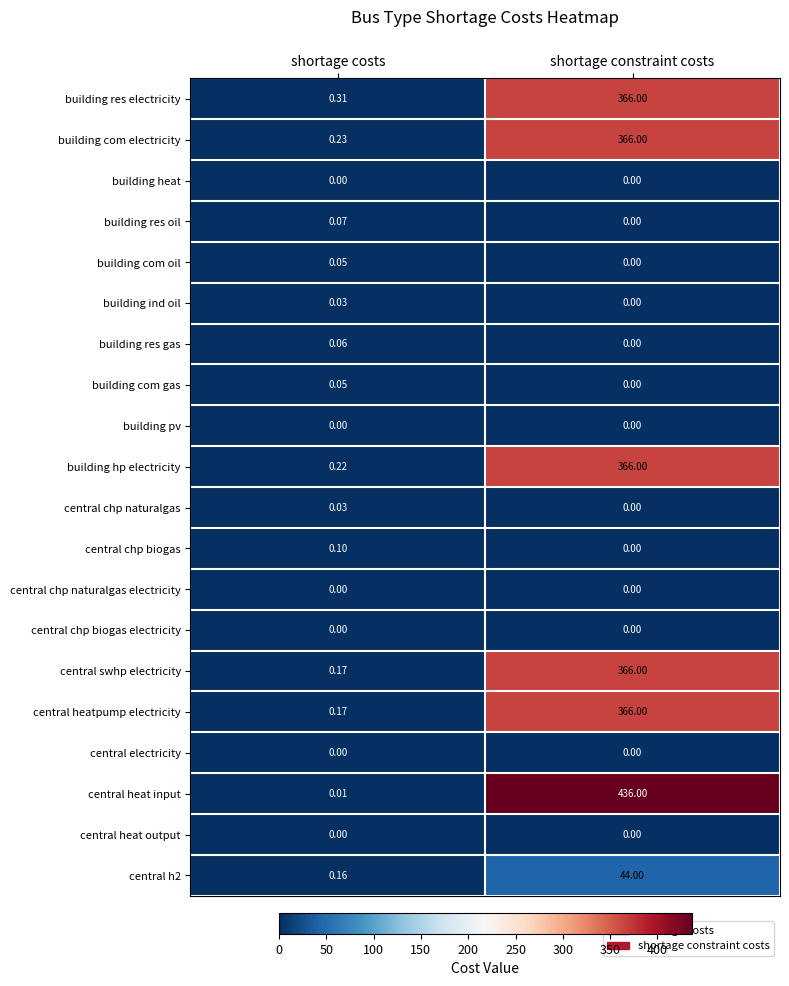

Where is building res electricity nearest to the value 183?

shortage costs